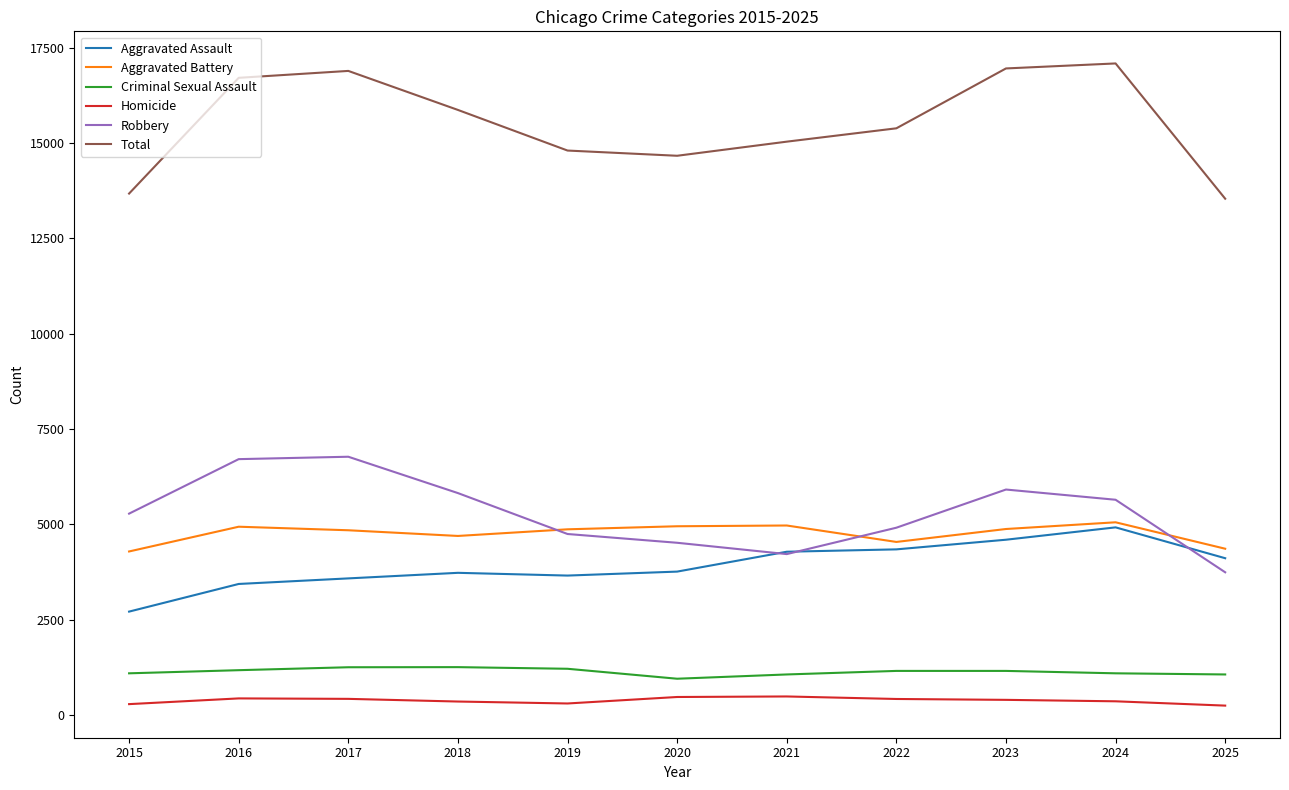

Which series has the largest range (max minus min)?

Total